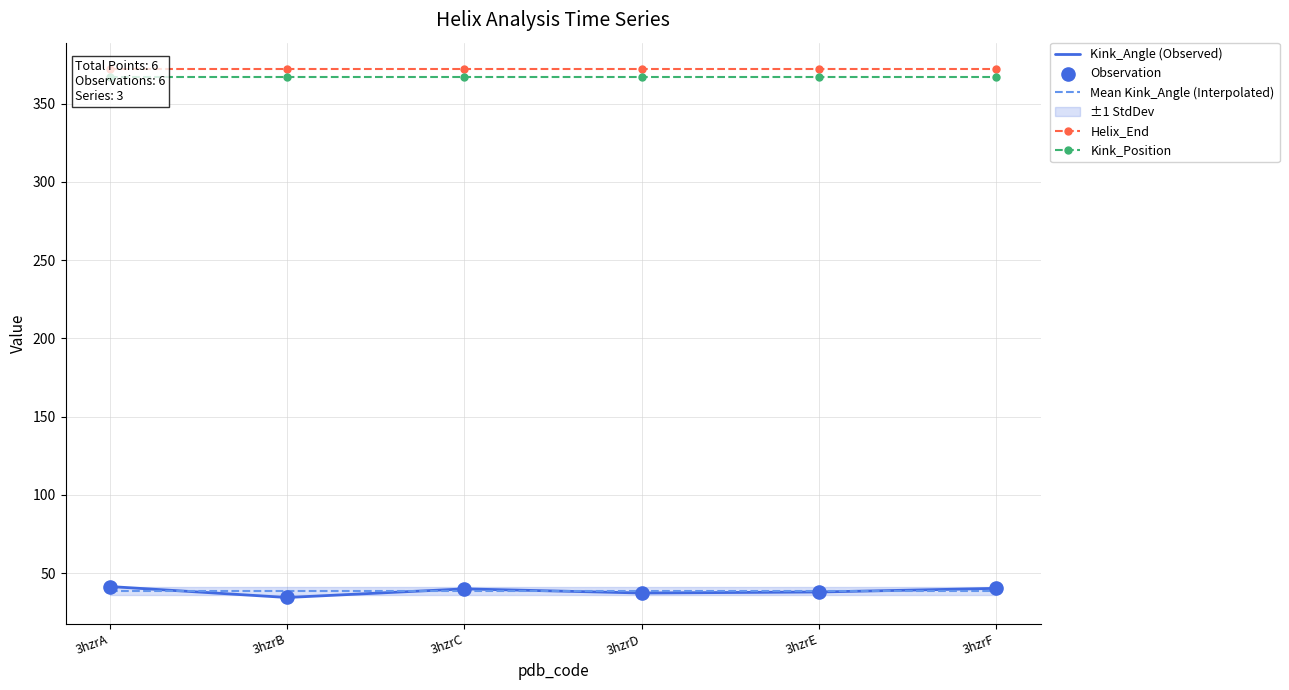

Which series reaches the minimum Y coordinate?

Kink_Angle (Observed)